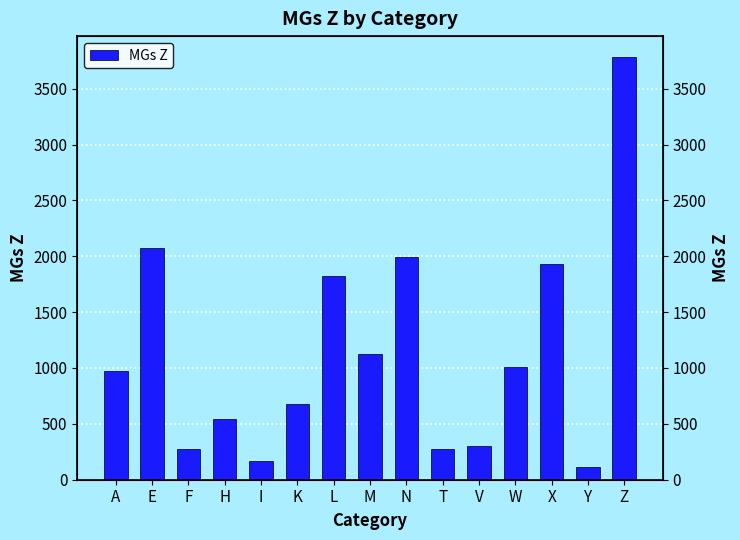

What is the approximate value at T, to the nearest 50?

250